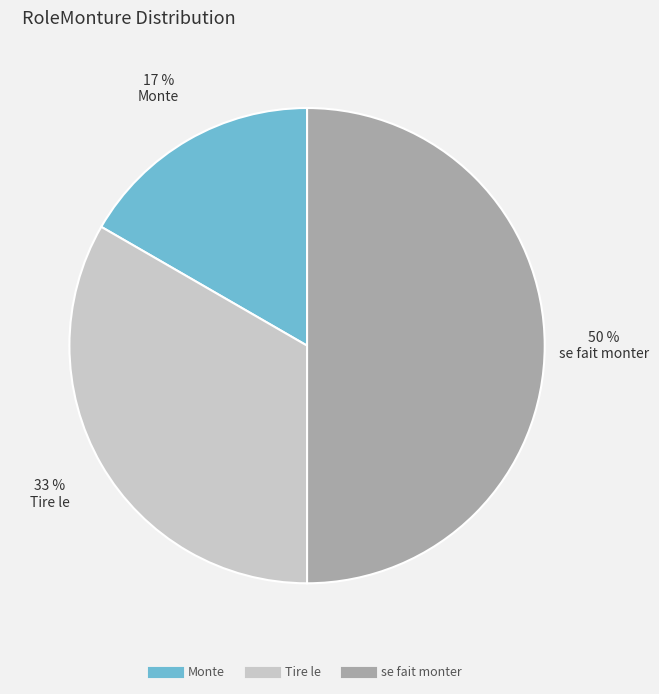

What is the smallest slice in the pie chart?

Monte